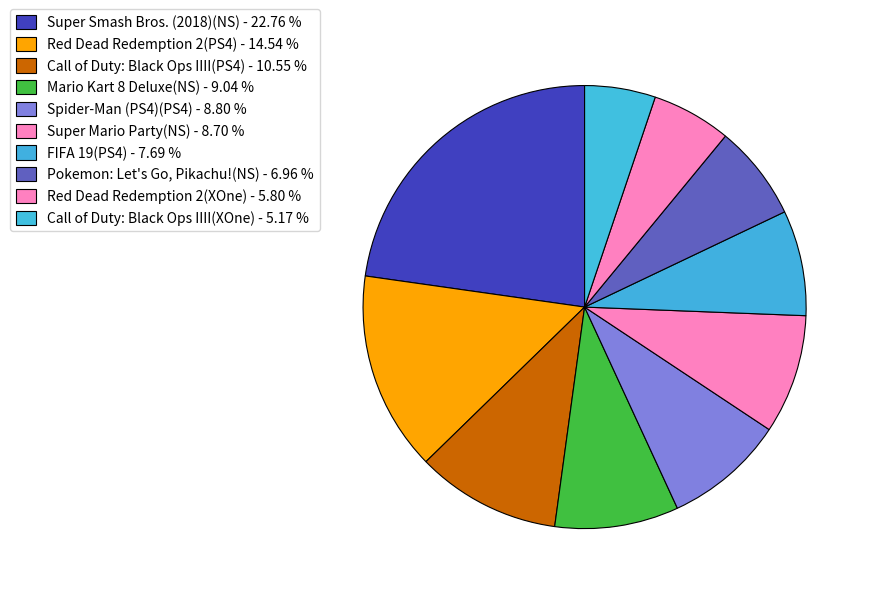

To the nearest percent, what is the difference between the largest and smallest slice percentages?

18%